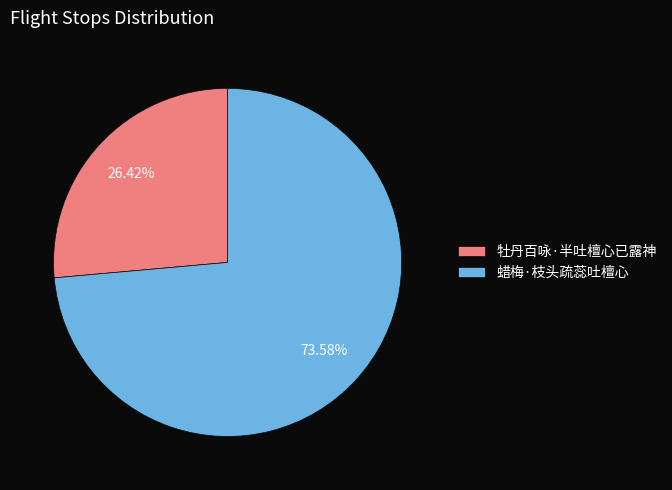

To the nearest percent, what is the average slice percentage?

50%